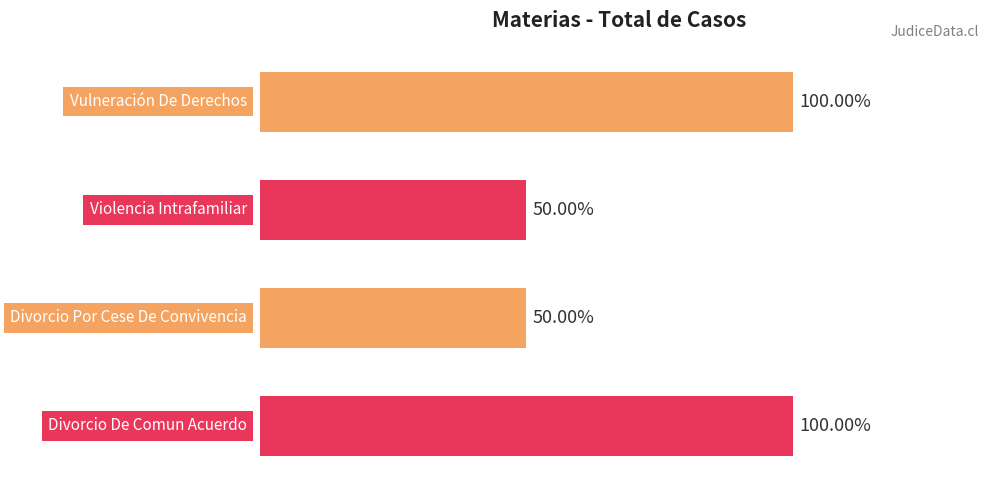

Are the bars horizontal?

Yes